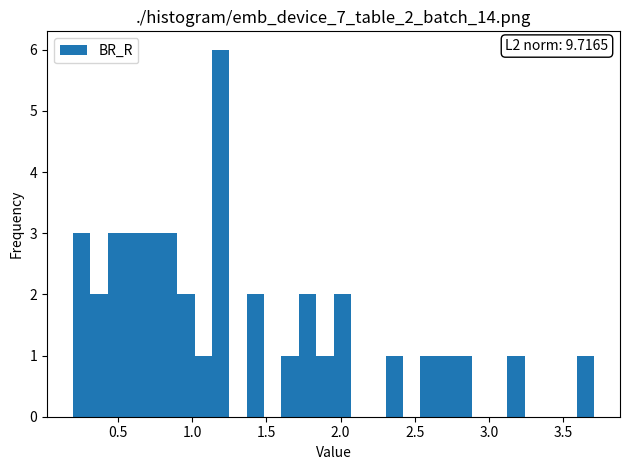

Read against the x-axis, roughly where is the centre of the tallest bar?

1.20